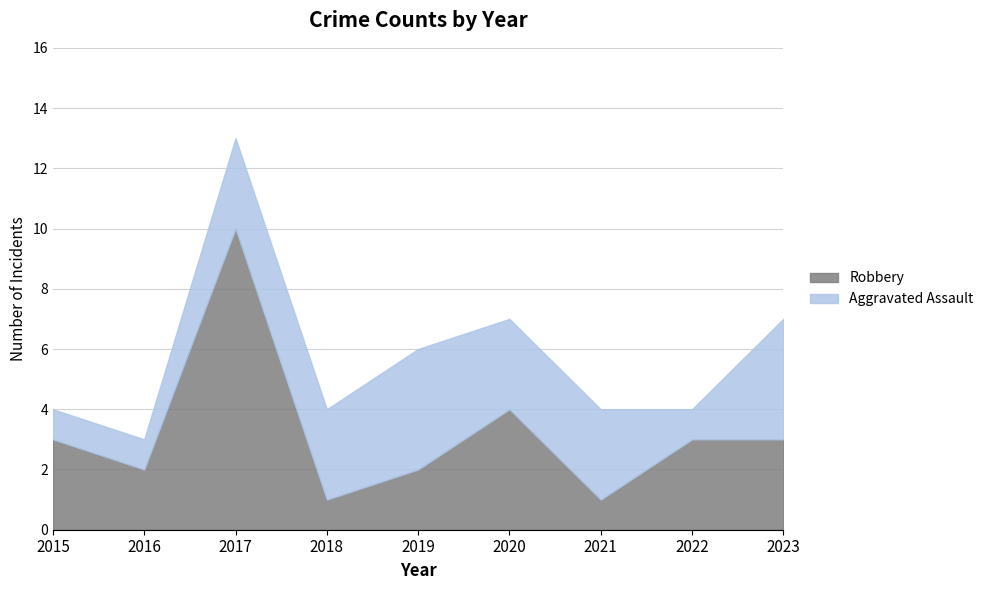

Which series ends up on top after the final intersection of Robbery and Aggravated Assault?

Aggravated Assault